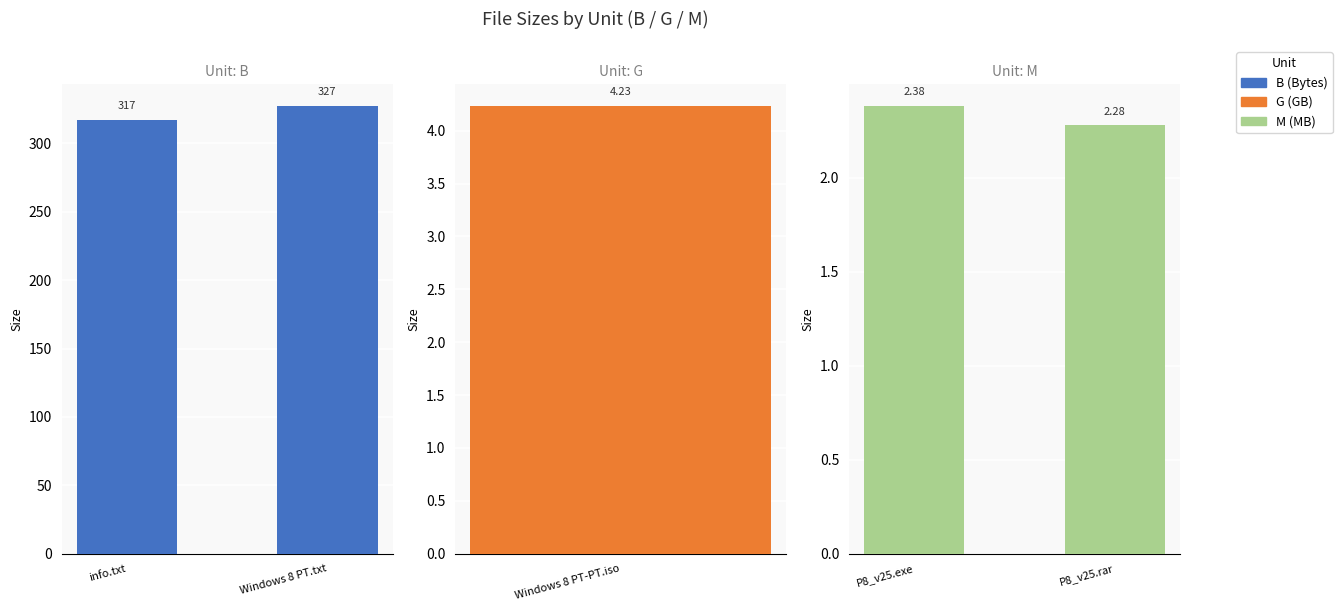

What is the sum of all B values?

644.0